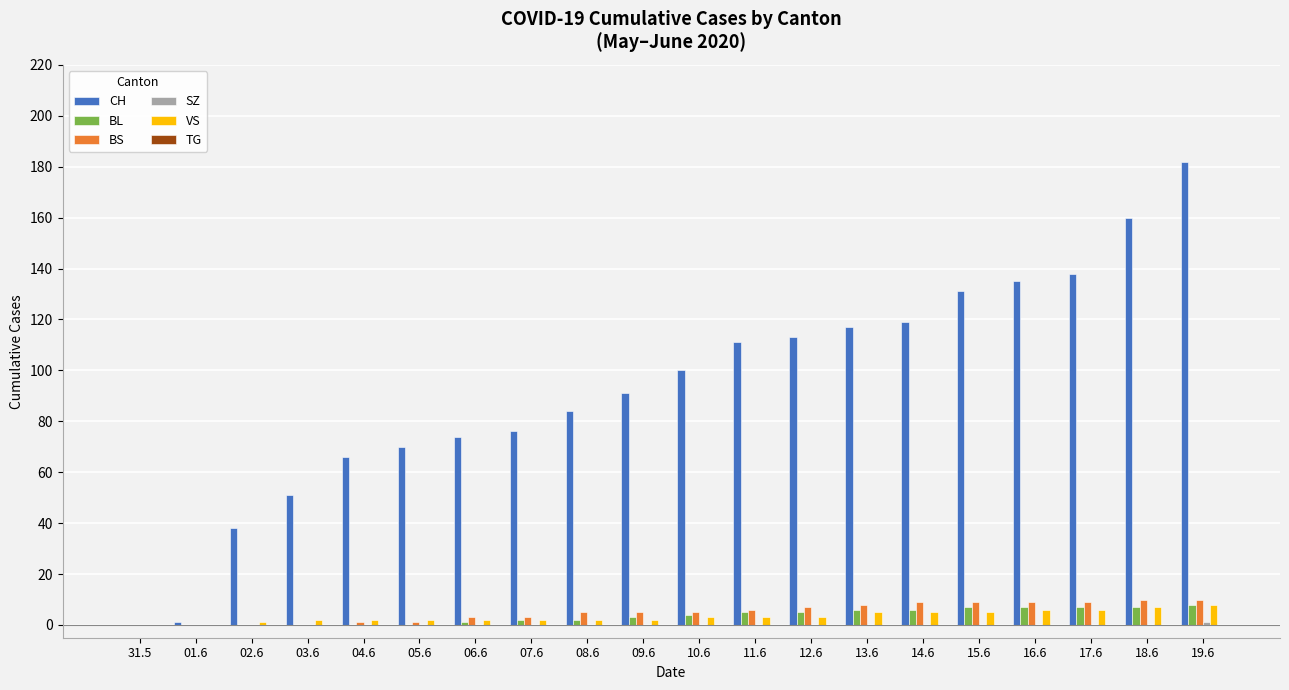

What is the maximum value shown in the chart?

182